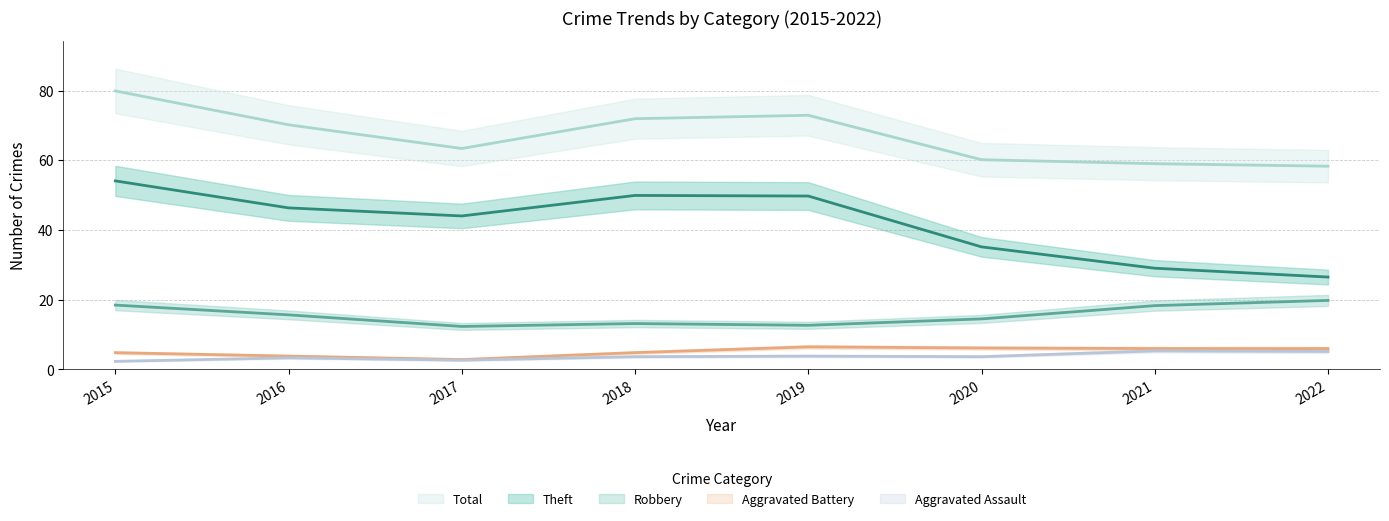

How many data points in Robbery are above 16?

3